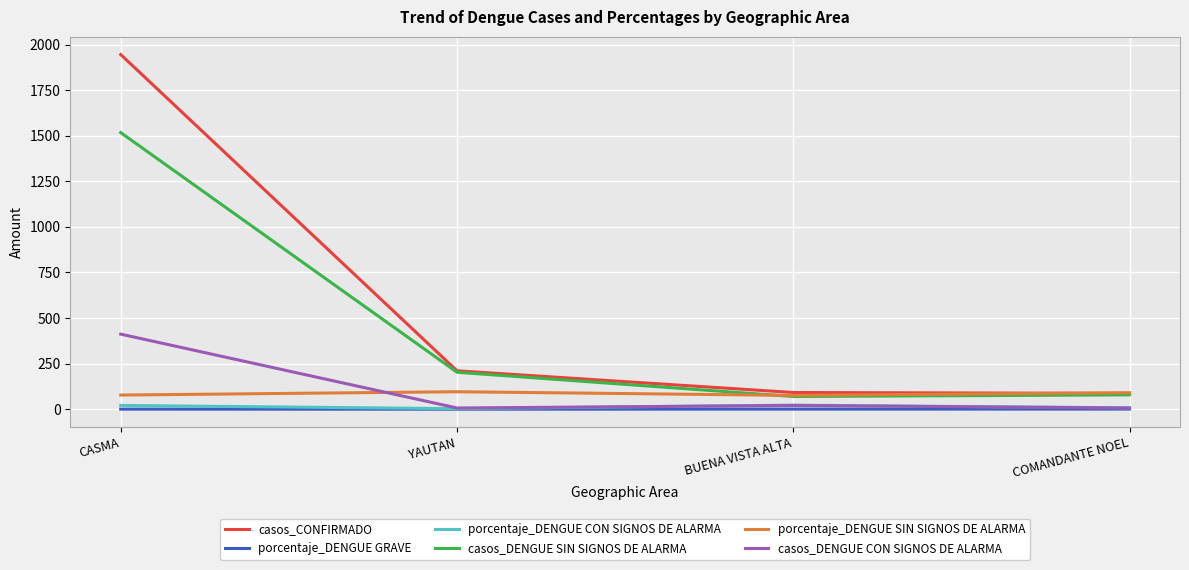

What position from the left is CASMA?

1